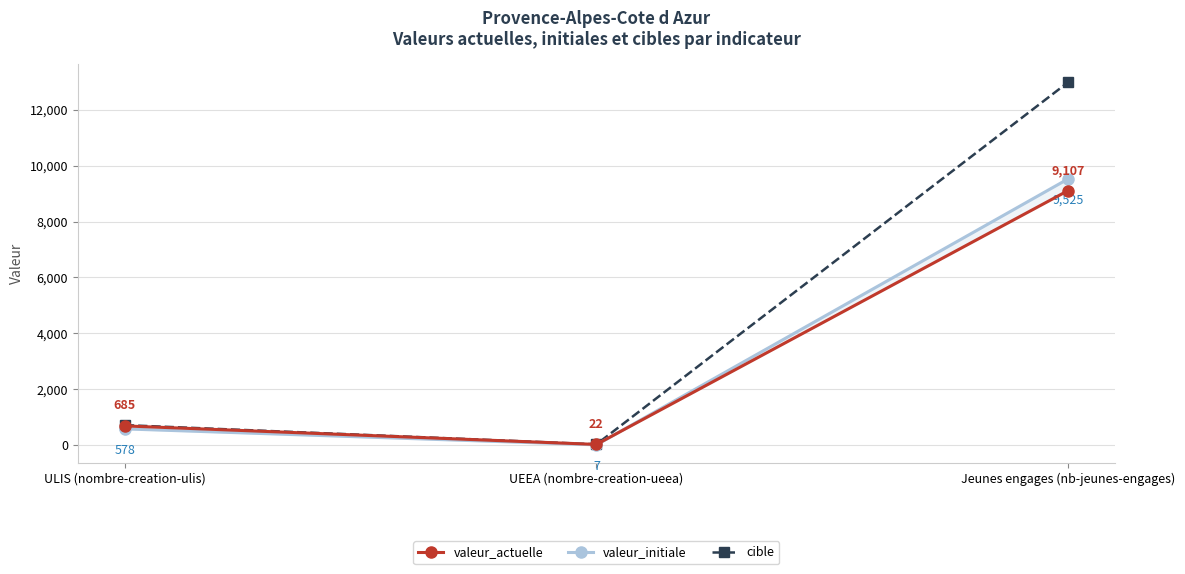

What is the sum of the cible values at UEEA (nombre-creation-ueea) and Jeunes engages (nb-jeunes-engages)?

13010